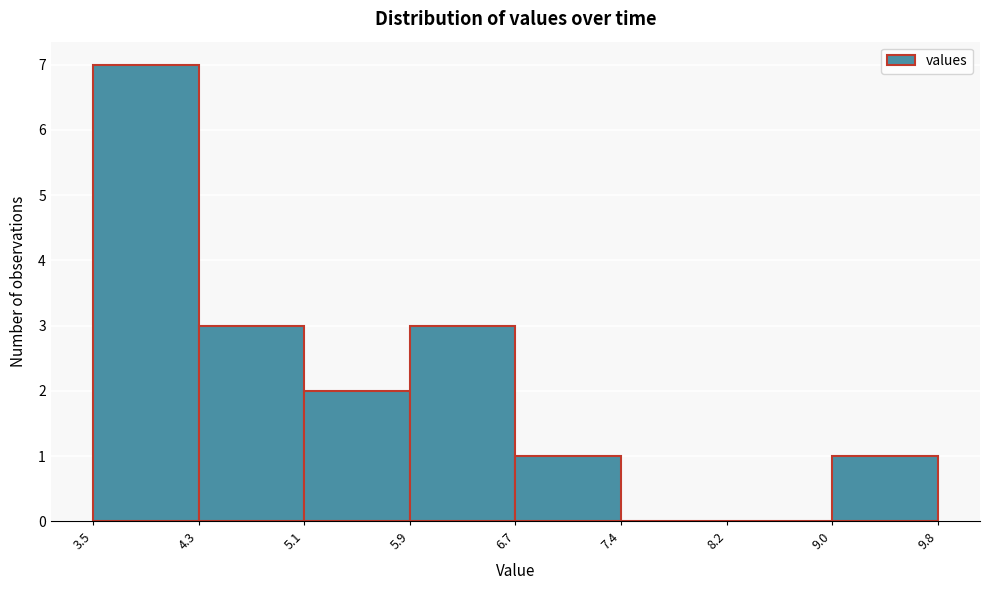

Which range on the x-axis has the tallest bar?

3.5 to 4.3